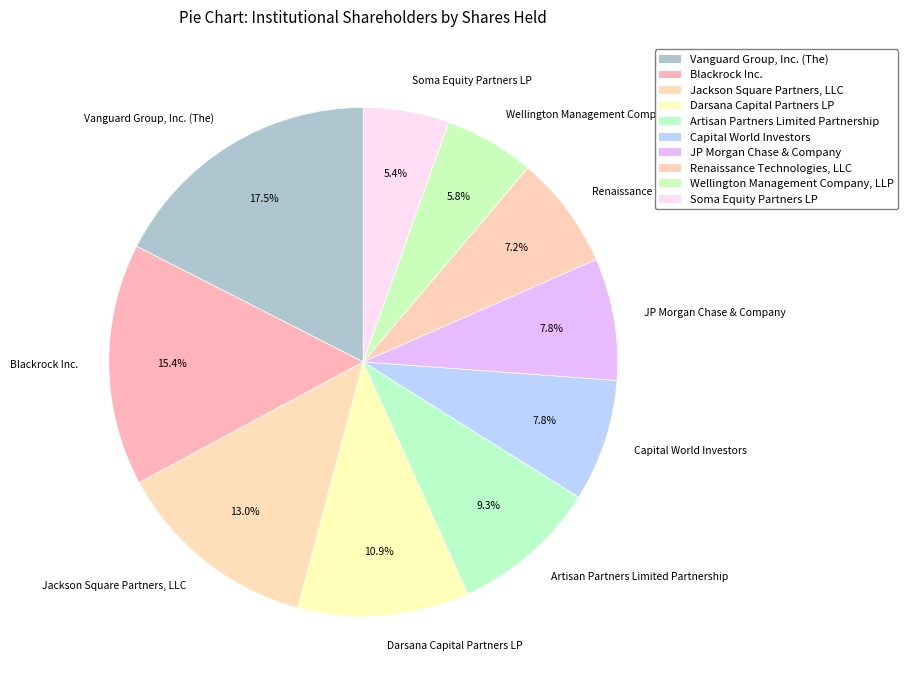

Is there a majority slice in this chart?

No